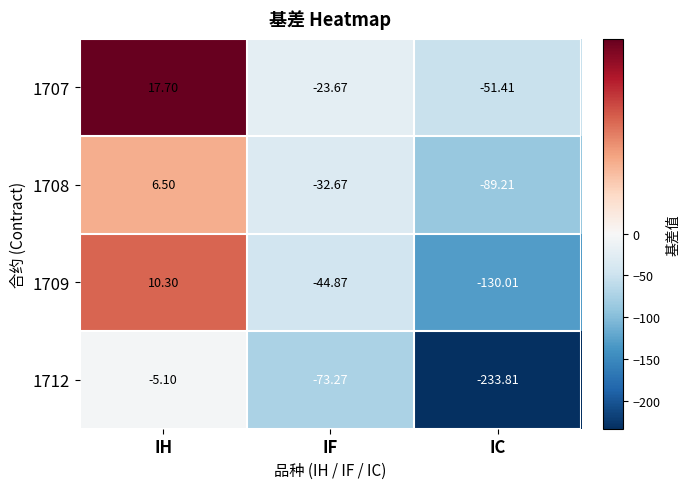

Which category has the highest value in the 1712 series?

IH